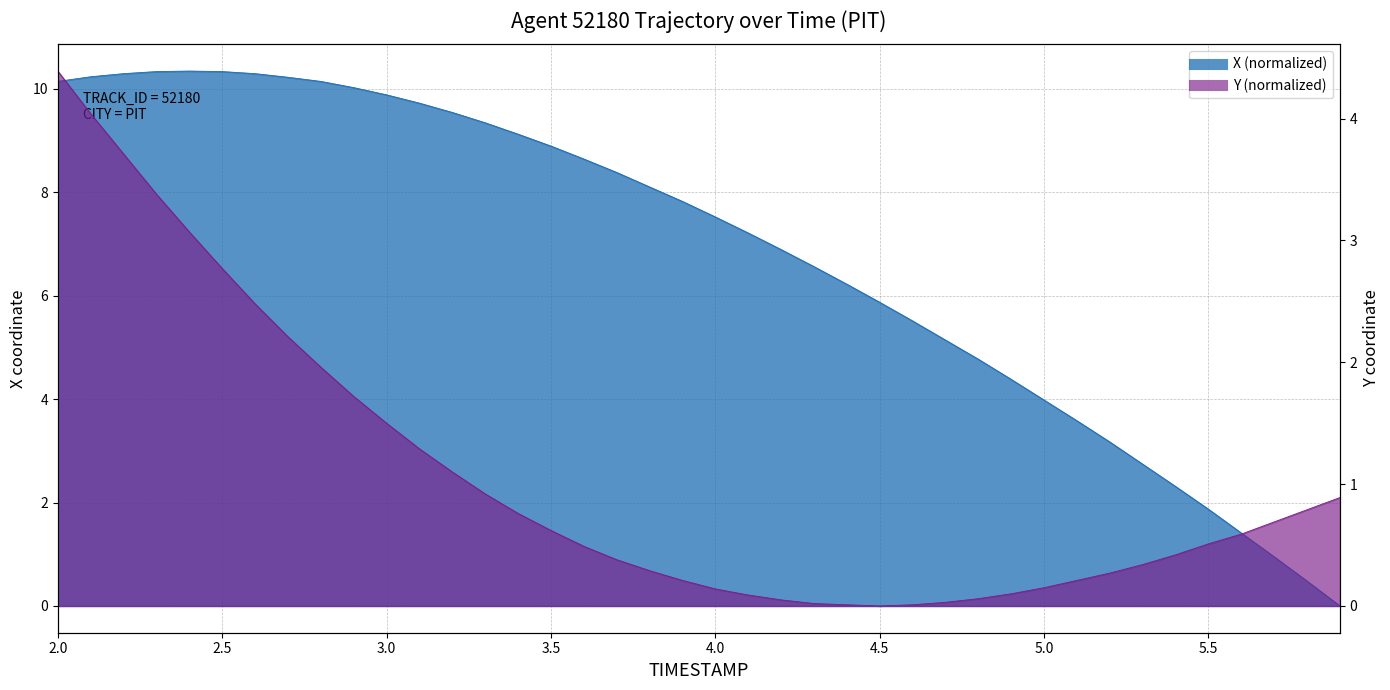

At which label does Y reach its peak?

2.0